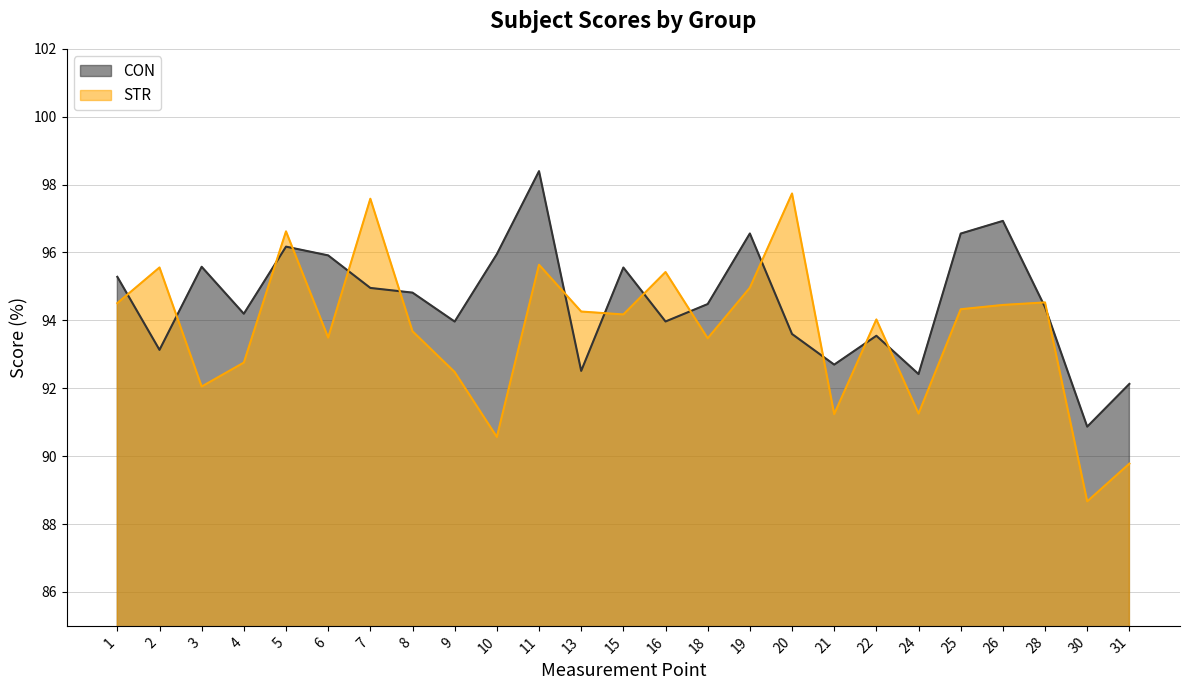

What is the difference between the maximum and minimum values in the STR series?

9.1